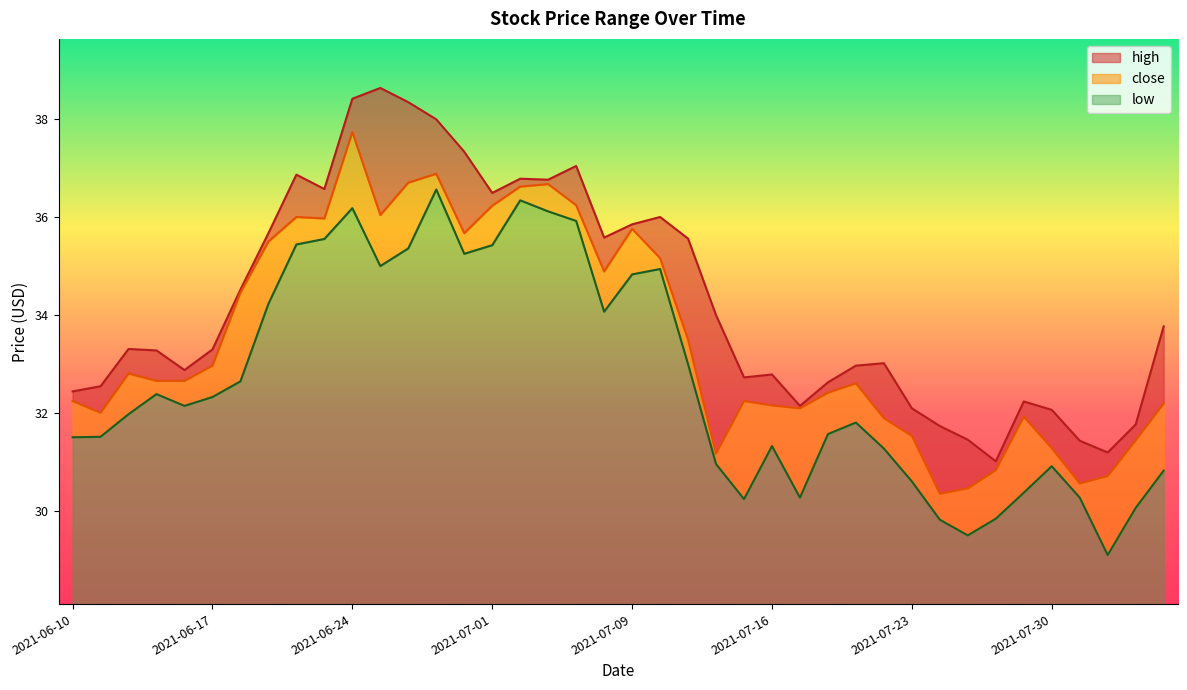

True or false: low and high intersect in this chart.

False